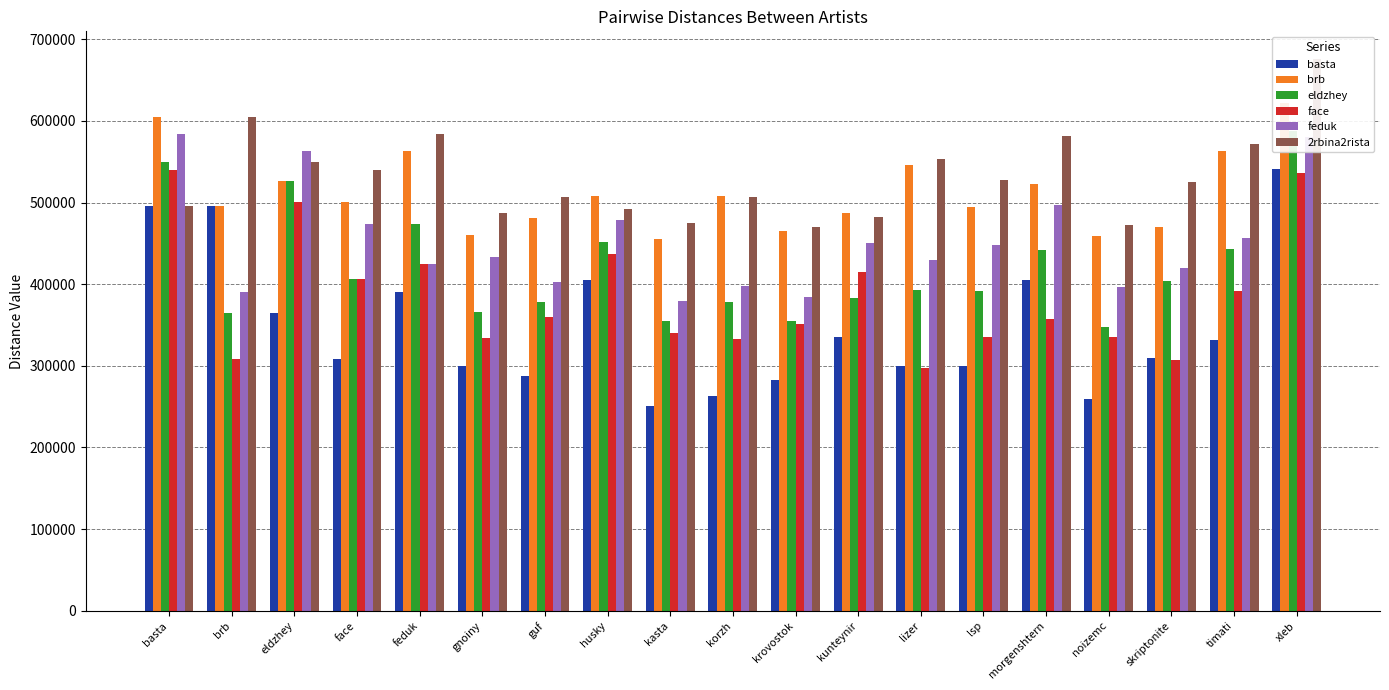

Does the chart contain stacked bars?

No